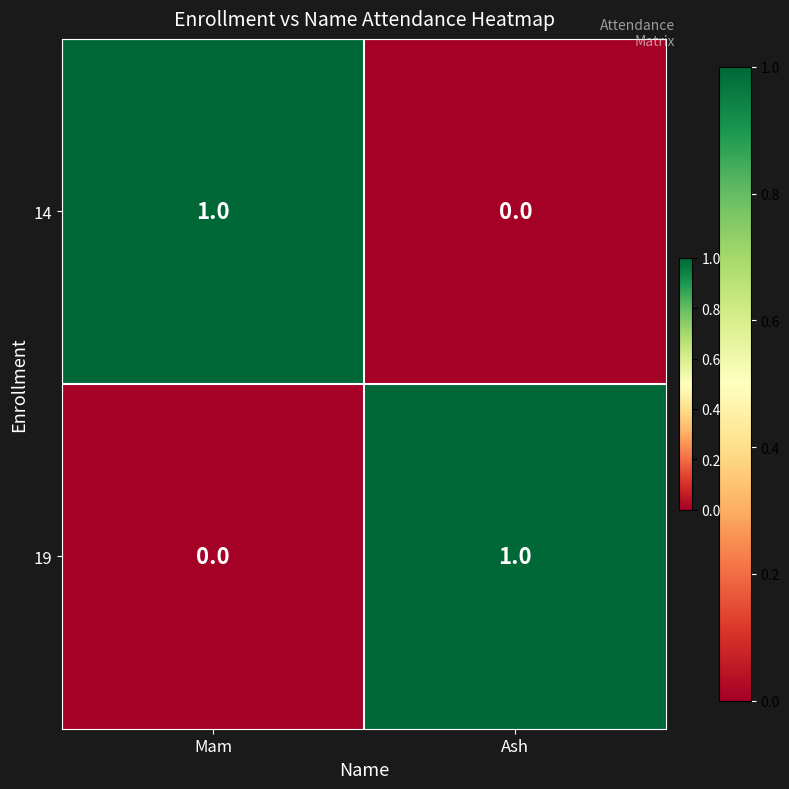

What is the total value across all series at Ash?

1